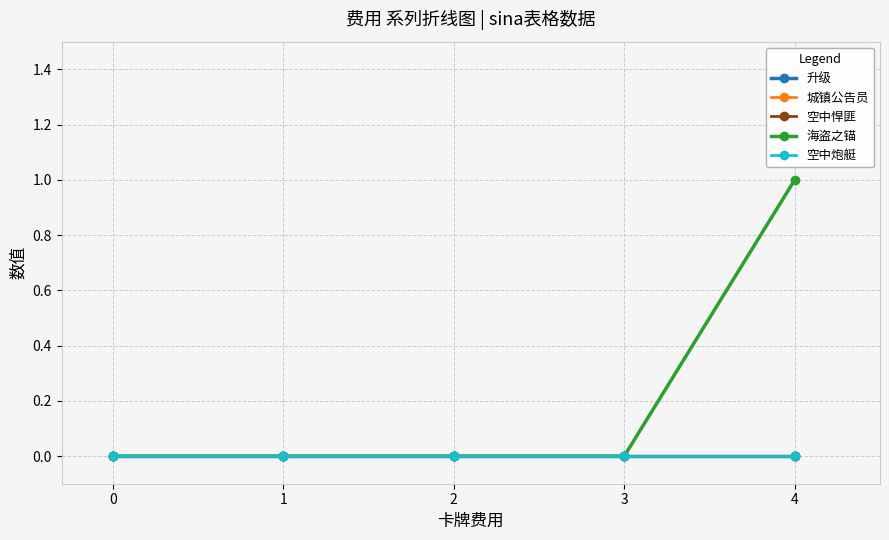

True or false: 升级 and 空中炮艇 cross at least once.

False